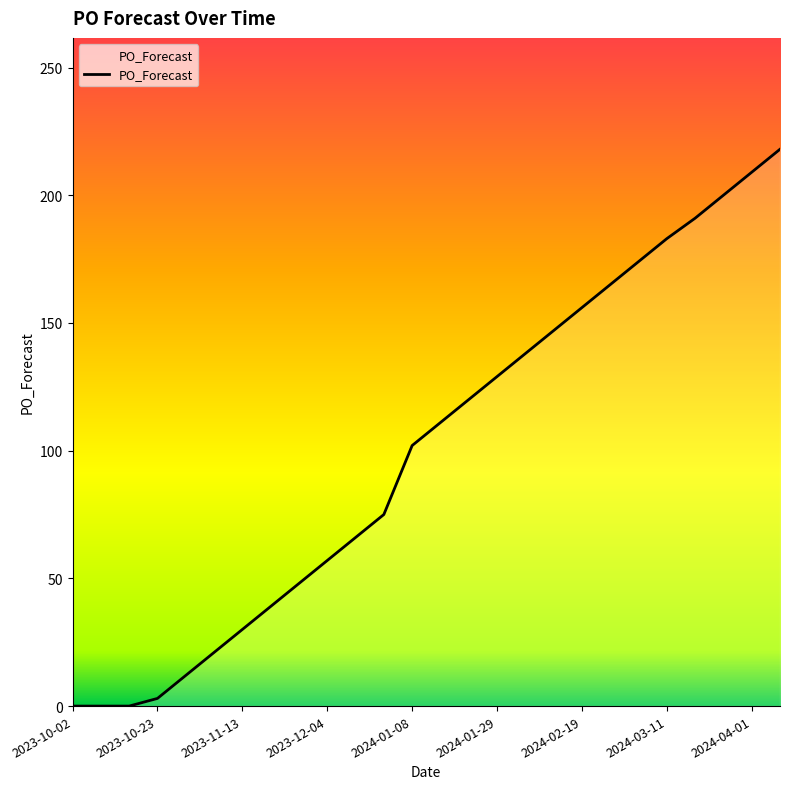

What is the greatest value displayed?

218